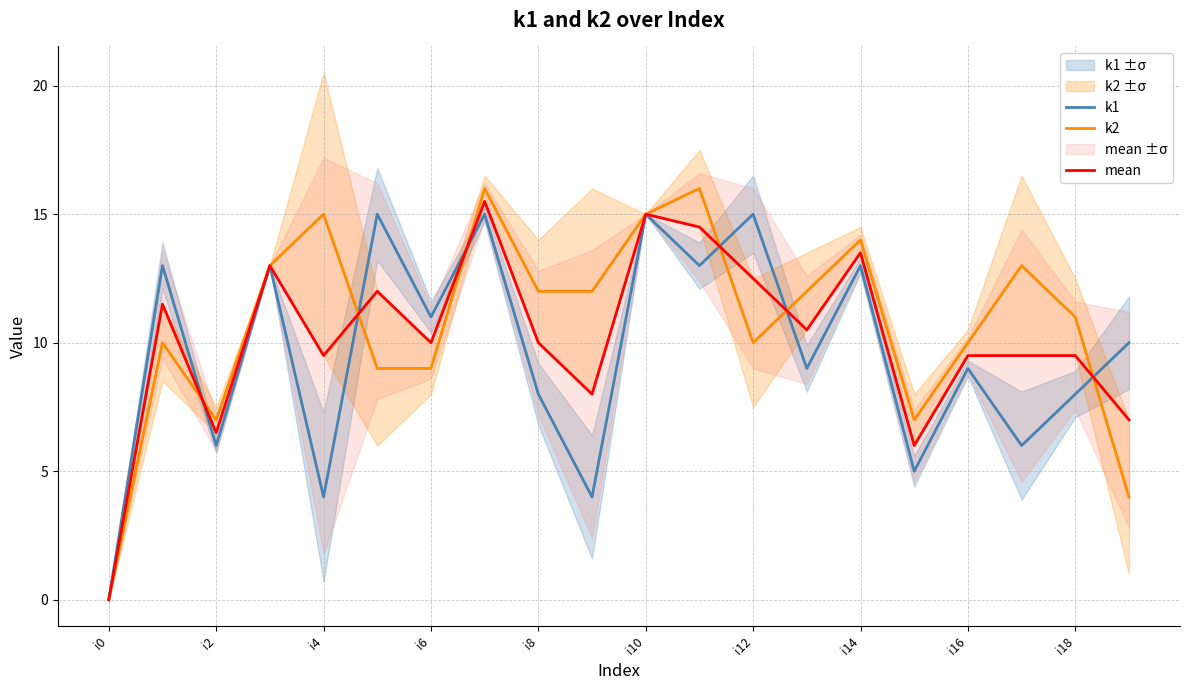

Count the number of data series in this chart.

3